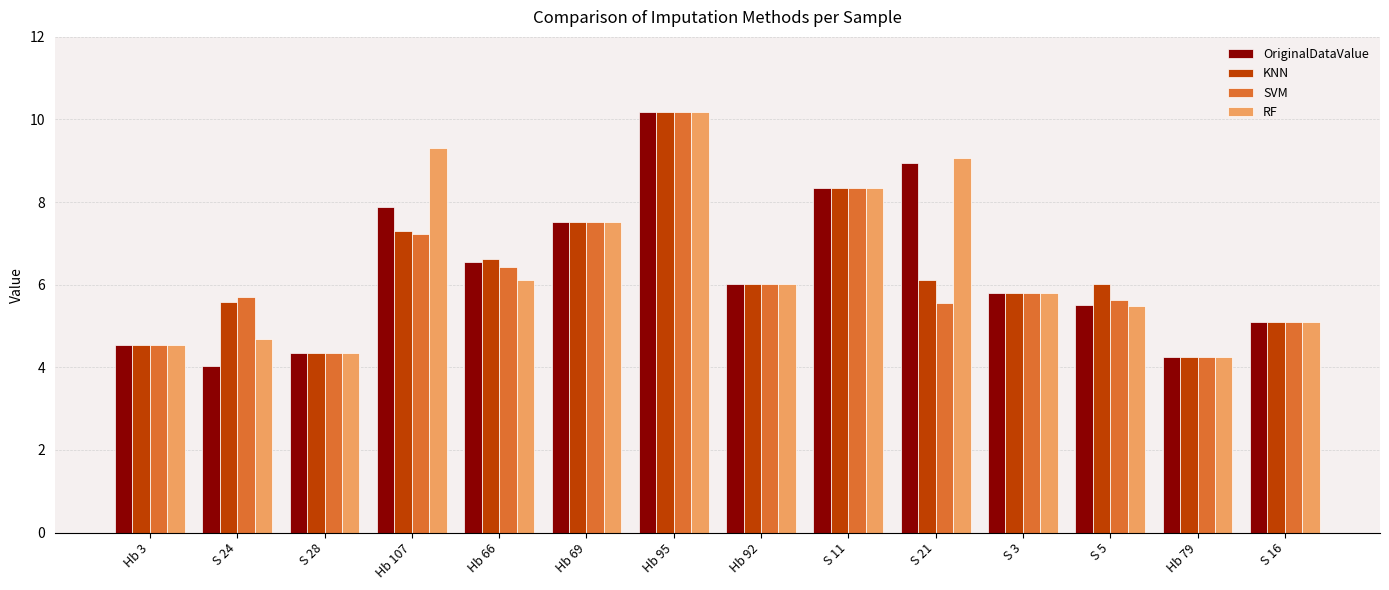

What is the difference between the maximum and minimum values in the KNN series?

5.9